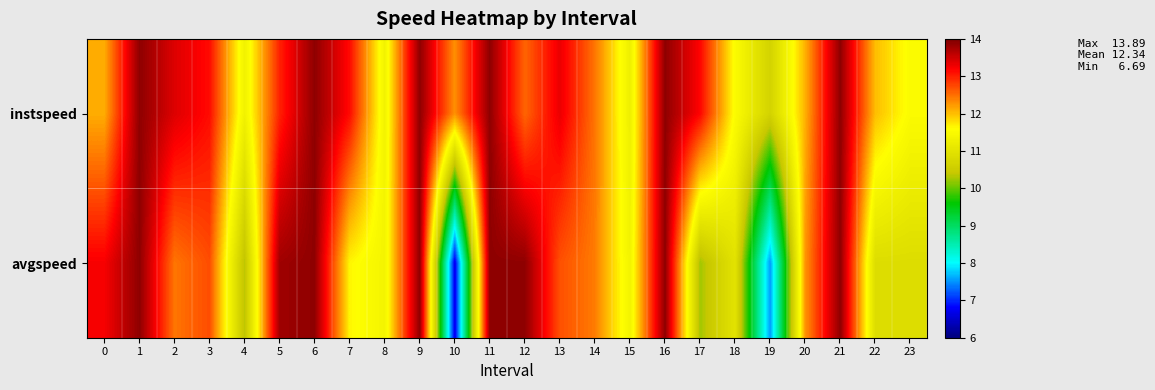

Between 20 and 6, which is larger?

6